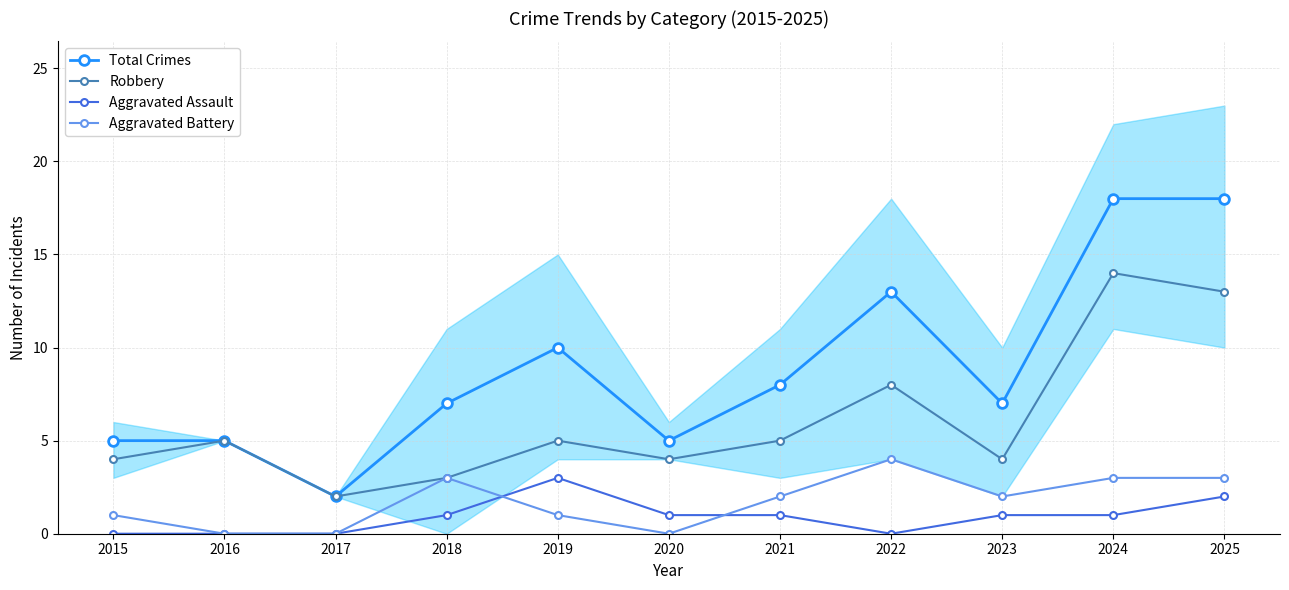

What is the difference between the Aggravated Assault values at 2018 and 2025?

1